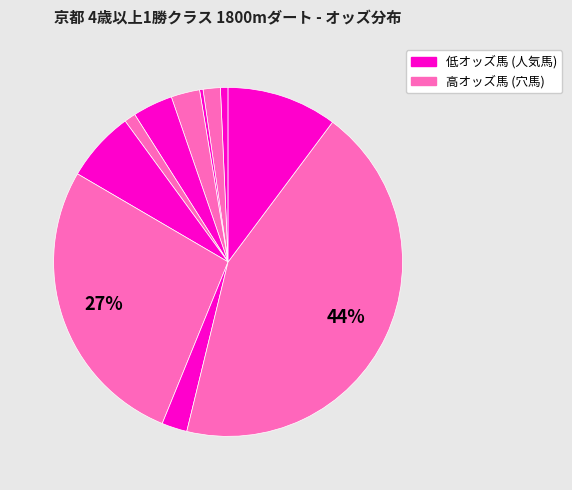

Count the number of slices in the pie.

11